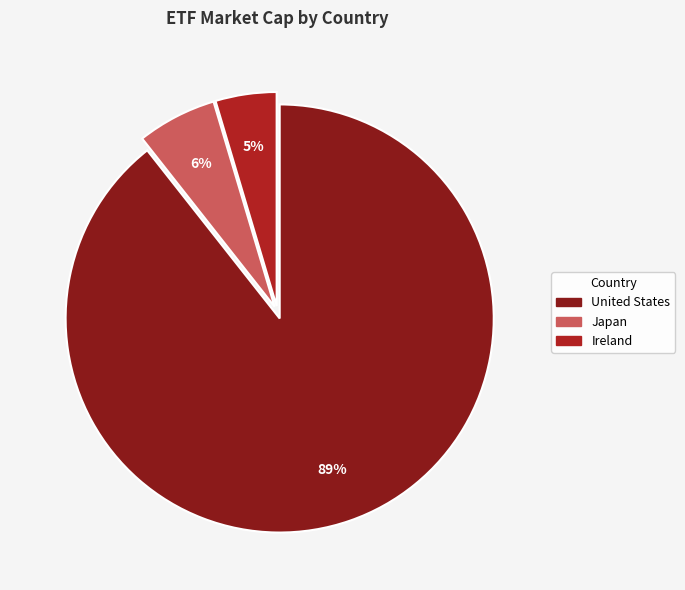

To the nearest percent, what is the difference between the Ireland and Japan slice percentages?

1%